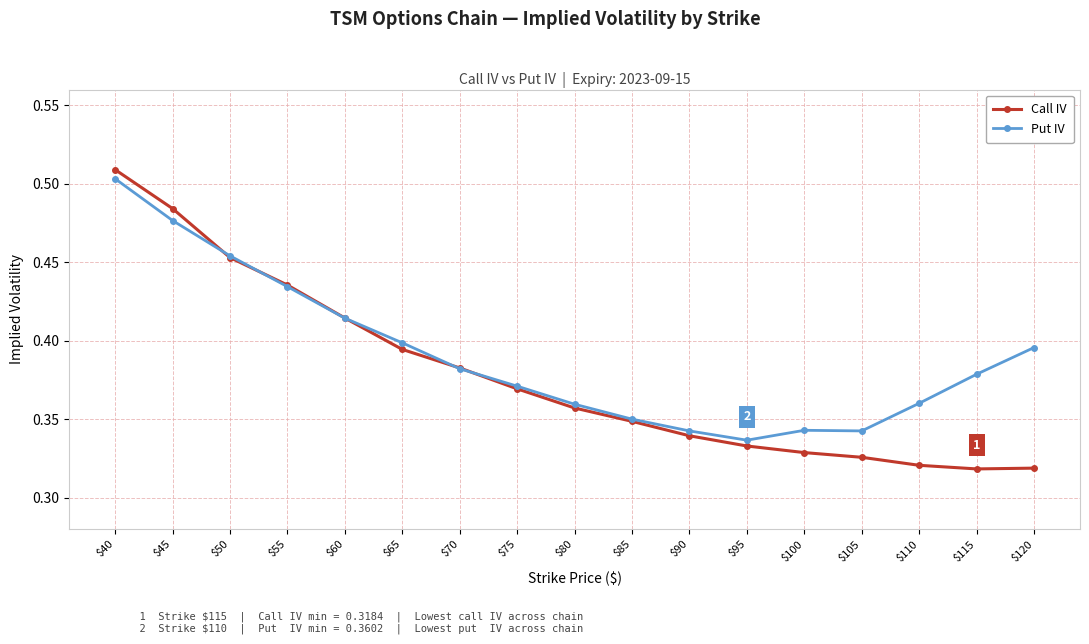

At how many categories does at least one series exceed 0?

17